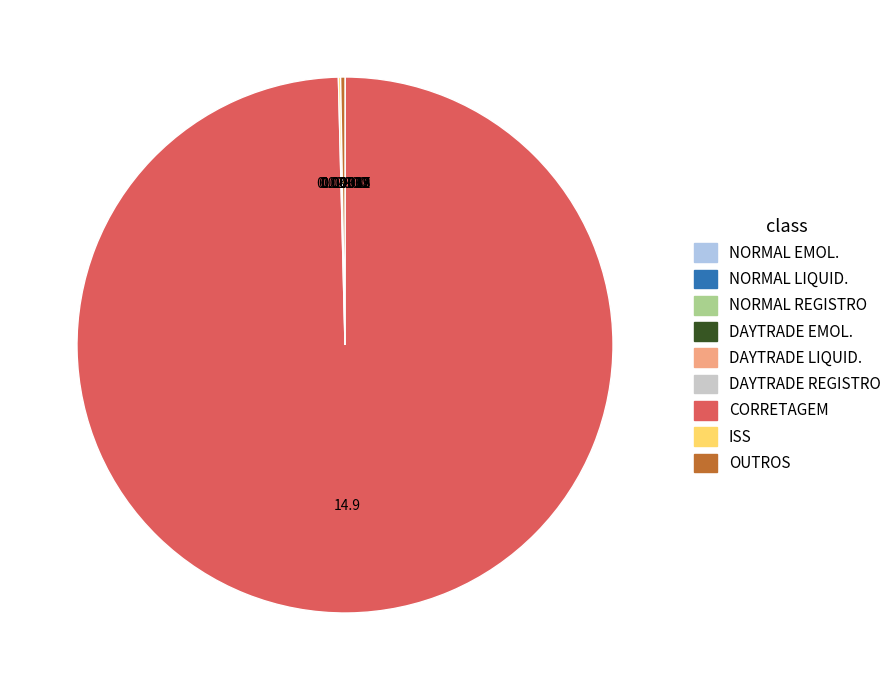

What is the majority slice?

CORRETAGEM